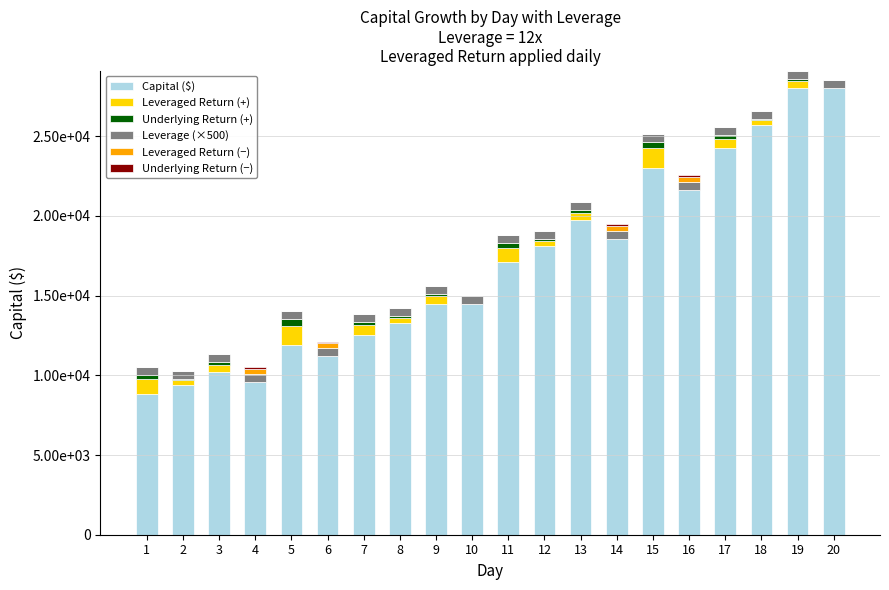

Are the bars horizontal?

No